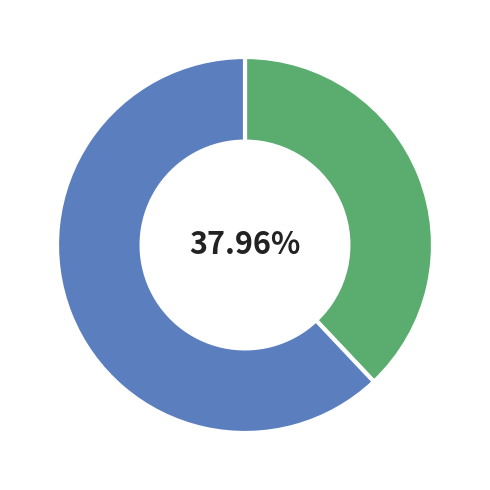

Is there any slice that represents more than half of the pie?

Yes